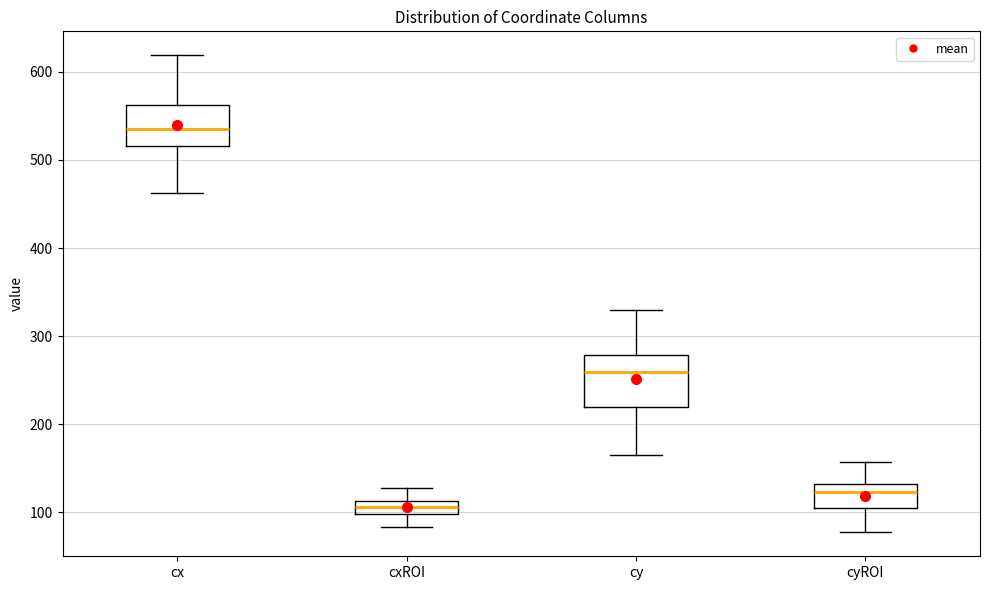

Where does the lower whisker of the box for cyROI end on the y-axis? The values are not printed on the chart, so give them approximately, as read against the axis.

80